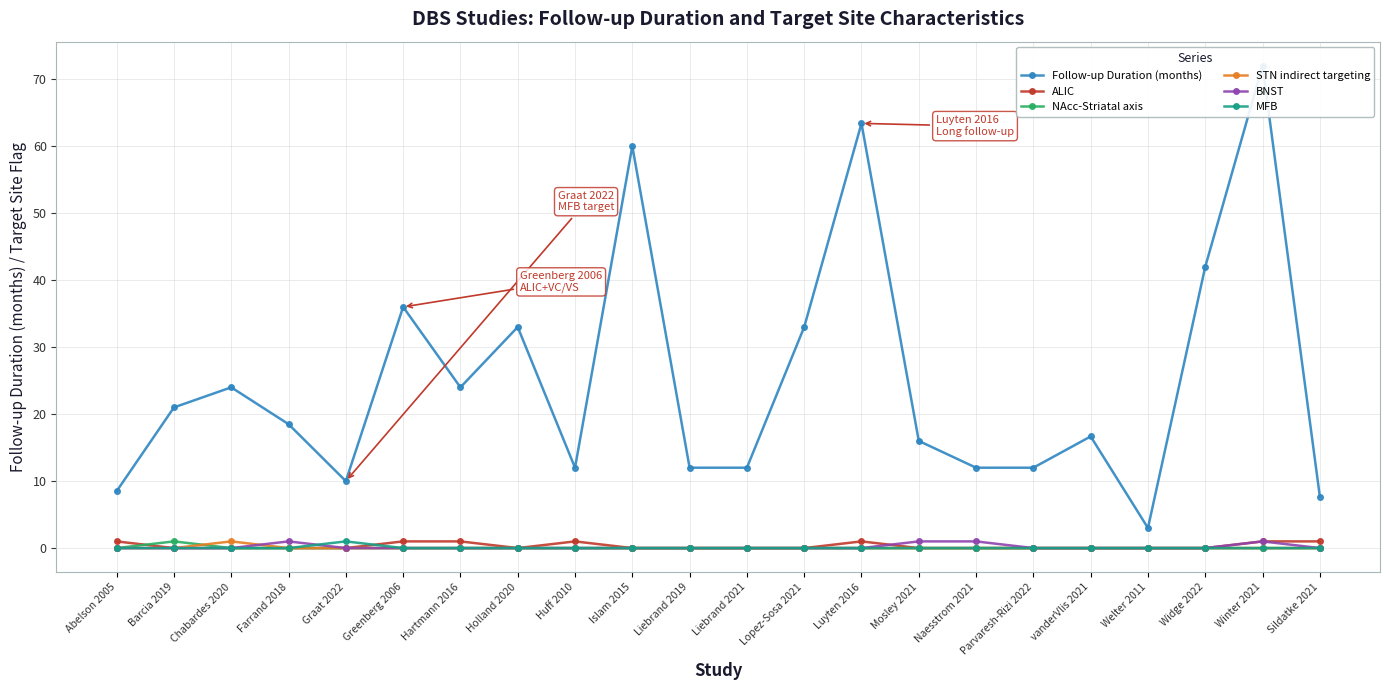

Reading left to right, extract all data points from this chart.

Follow-up Duration (months): Abelson 2005=8.5	Barcia 2019=21.0	Chabardes 2020=24.0	Farrand 2018=18.5	Graat 2022=10.0	Greenberg 2006=36.0	Hartmann 2016=24.0	Holland 2020=33.0	Huff 2010=12.0	Islam 2015=60.0	Liebrand 2019=12.0	Liebrand 2021=12.0	Lopez-Sosa 2021=33.0	Luyten 2016=63.4	Mosley 2021=16.0	Naesstrom 2021=12.0	Parvaresh-Rizi 2022=12.0	vanderVlis 2021=16.7	Welter 2011=3.0	Widge 2022=42.0	Winter 2021=72.0	Sildatke 2021=7.7
ALIC: Abelson 2005=1.0	Barcia 2019=0.0	Chabardes 2020=0.0	Farrand 2018=0.0	Graat 2022=0.0	Greenberg 2006=1.0	Hartmann 2016=1.0	Holland 2020=0.0	Huff 2010=1.0	Islam 2015=0.0	Liebrand 2019=0.0	Liebrand 2021=0.0	Lopez-Sosa 2021=0.0	Luyten 2016=1.0	Mosley 2021=0.0	Naesstrom 2021=0.0	Parvaresh-Rizi 2022=0.0	vanderVlis 2021=0.0	Welter 2011=0.0	Widge 2022=0.0	Winter 2021=1.0	Sildatke 2021=1.0
NAcc-Striatal axis: Abelson 2005=0.0	Barcia 2019=1.0	Chabardes 2020=0.0	Farrand 2018=0.0	Graat 2022=0.0	Greenberg 2006=0.0	Hartmann 2016=0.0	Holland 2020=0.0	Huff 2010=0.0	Islam 2015=0.0	Liebrand 2019=0.0	Liebrand 2021=0.0	Lopez-Sosa 2021=0.0	Luyten 2016=0.0	Mosley 2021=0.0	Naesstrom 2021=0.0	Parvaresh-Rizi 2022=0.0	vanderVlis 2021=0.0	Welter 2011=0.0	Widge 2022=0.0	Winter 2021=0.0	Sildatke 2021=0.0
STN indirect targeting: Abelson 2005=0.0	Barcia 2019=0.0	Chabardes 2020=1.0	Farrand 2018=0.0	Graat 2022=0.0	Greenberg 2006=0.0	Hartmann 2016=0.0	Holland 2020=0.0	Huff 2010=0.0	Islam 2015=0.0	Liebrand 2019=0.0	Liebrand 2021=0.0	Lopez-Sosa 2021=0.0	Luyten 2016=0.0	Mosley 2021=0.0	Naesstrom 2021=0.0	Parvaresh-Rizi 2022=0.0	vanderVlis 2021=0.0	Welter 2011=0.0	Widge 2022=0.0	Winter 2021=0.0	Sildatke 2021=0.0
BNST: Abelson 2005=0.0	Barcia 2019=0.0	Chabardes 2020=0.0	Farrand 2018=1.0	Graat 2022=0.0	Greenberg 2006=0.0	Hartmann 2016=0.0	Holland 2020=0.0	Huff 2010=0.0	Islam 2015=0.0	Liebrand 2019=0.0	Liebrand 2021=0.0	Lopez-Sosa 2021=0.0	Luyten 2016=0.0	Mosley 2021=1.0	Naesstrom 2021=1.0	Parvaresh-Rizi 2022=0.0	vanderVlis 2021=0.0	Welter 2011=0.0	Widge 2022=0.0	Winter 2021=1.0	Sildatke 2021=0.0
MFB: Abelson 2005=0.0	Barcia 2019=0.0	Chabardes 2020=0.0	Farrand 2018=0.0	Graat 2022=1.0	Greenberg 2006=0.0	Hartmann 2016=0.0	Holland 2020=0.0	Huff 2010=0.0	Islam 2015=0.0	Liebrand 2019=0.0	Liebrand 2021=0.0	Lopez-Sosa 2021=0.0	Luyten 2016=0.0	Mosley 2021=0.0	Naesstrom 2021=0.0	Parvaresh-Rizi 2022=0.0	vanderVlis 2021=0.0	Welter 2011=0.0	Widge 2022=0.0	Winter 2021=0.0	Sildatke 2021=0.0